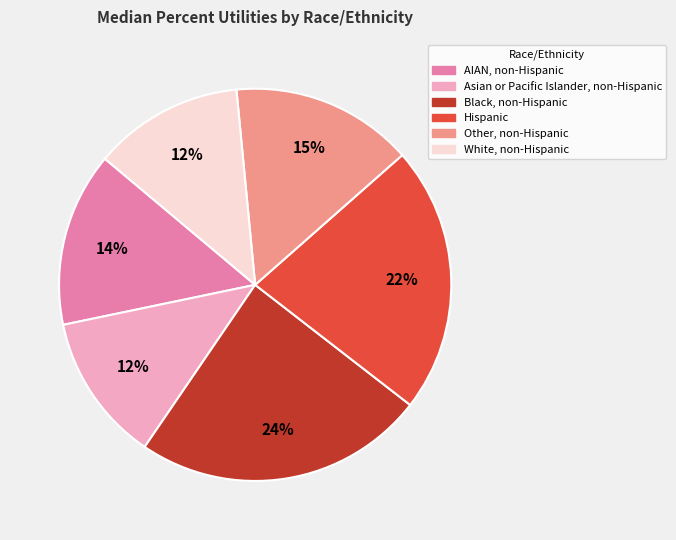

Count the number of slices in the pie.

6